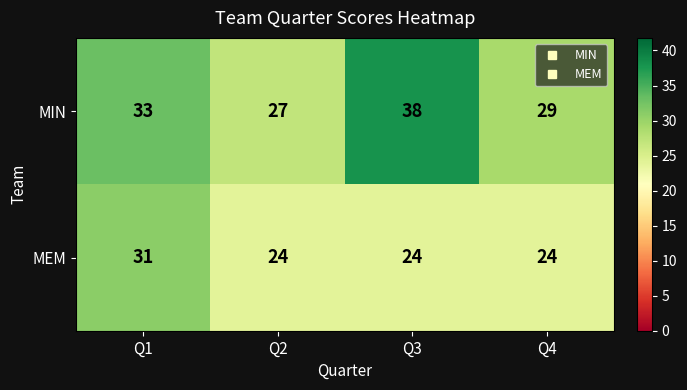

What is the maximum value shown in the chart?

38